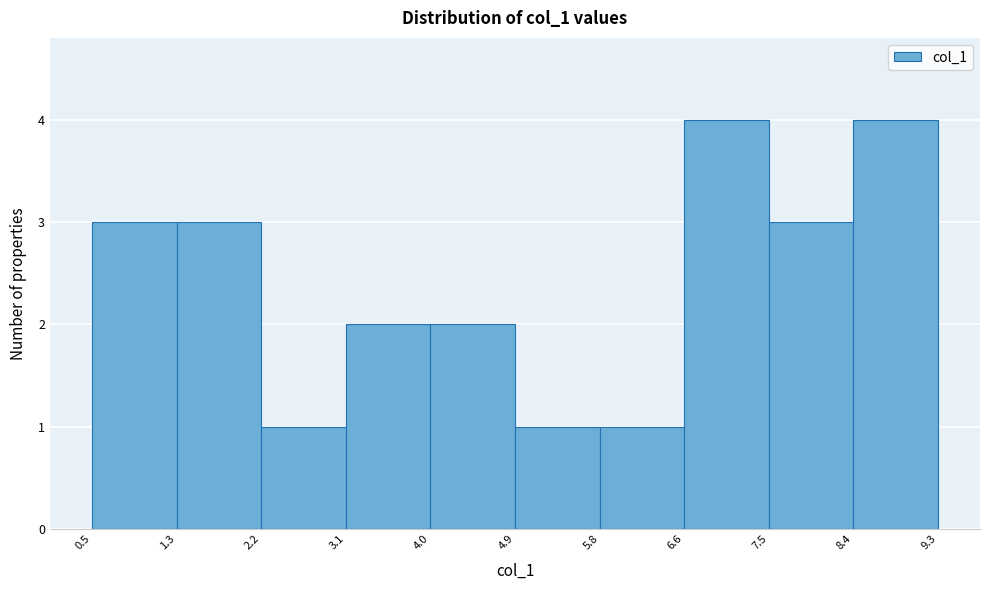

How tall is the bar that spans 7.5 to 8.4 on the x-axis? The values are not printed on the chart, so give them approximately, as read against the axis.

3